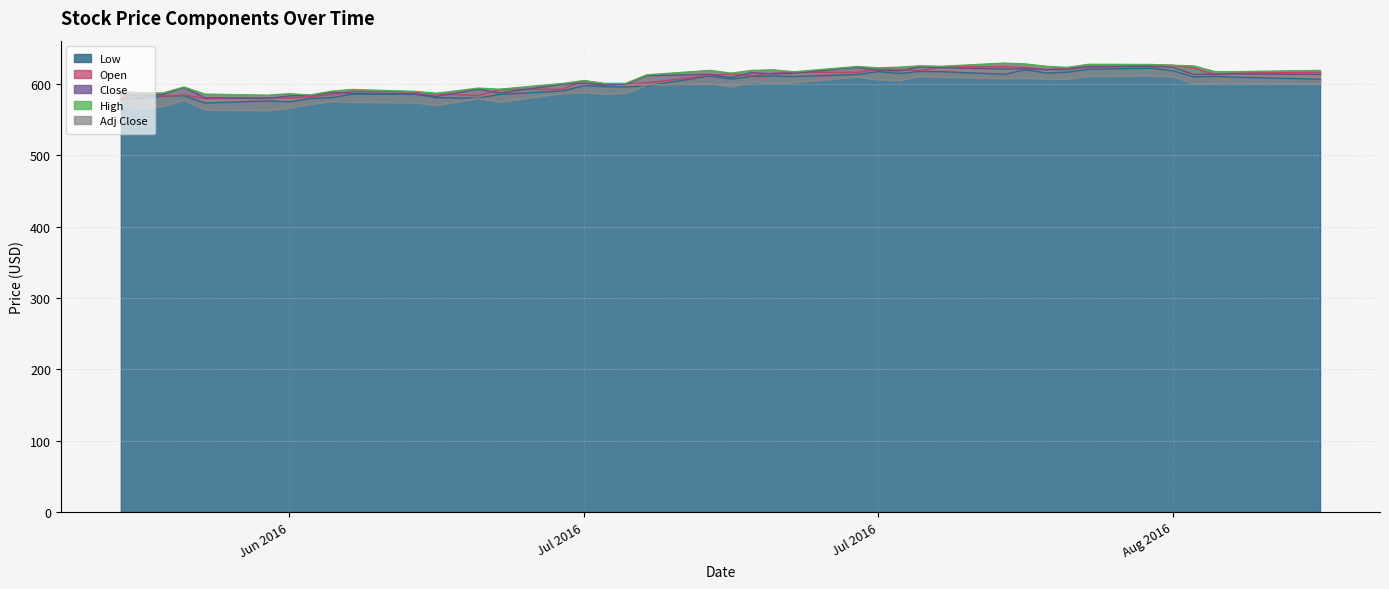

Where does the Adj Close series first go above 600?

2016-07-18